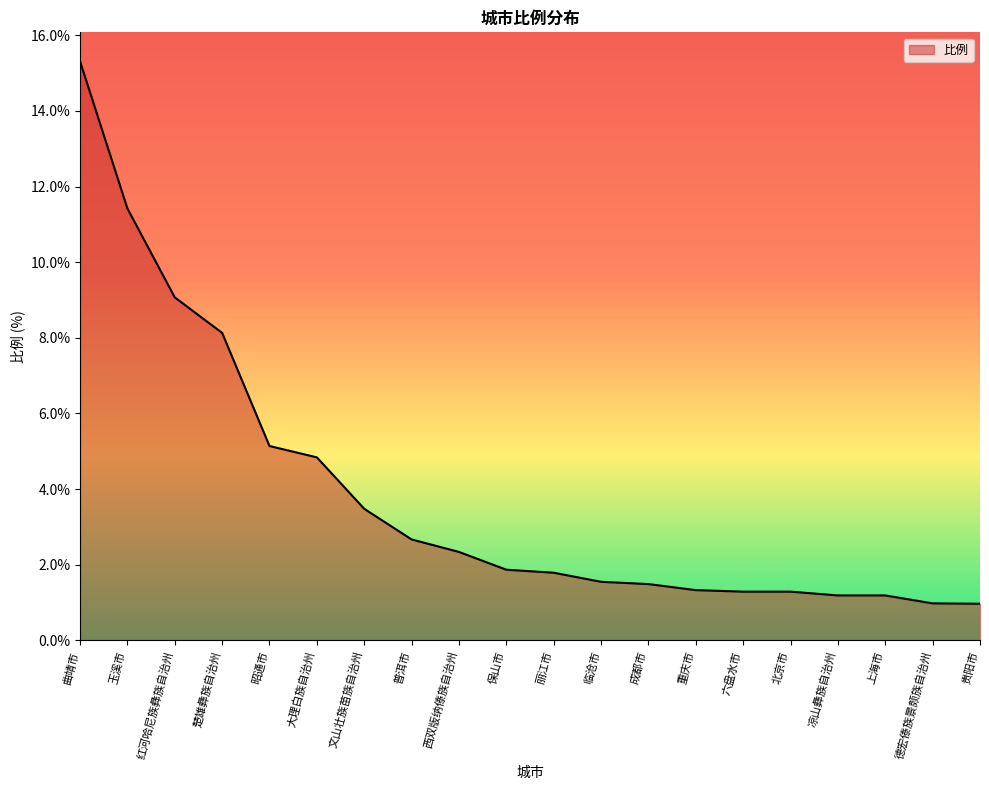

What is the difference between the maximum and minimum values?

14.3